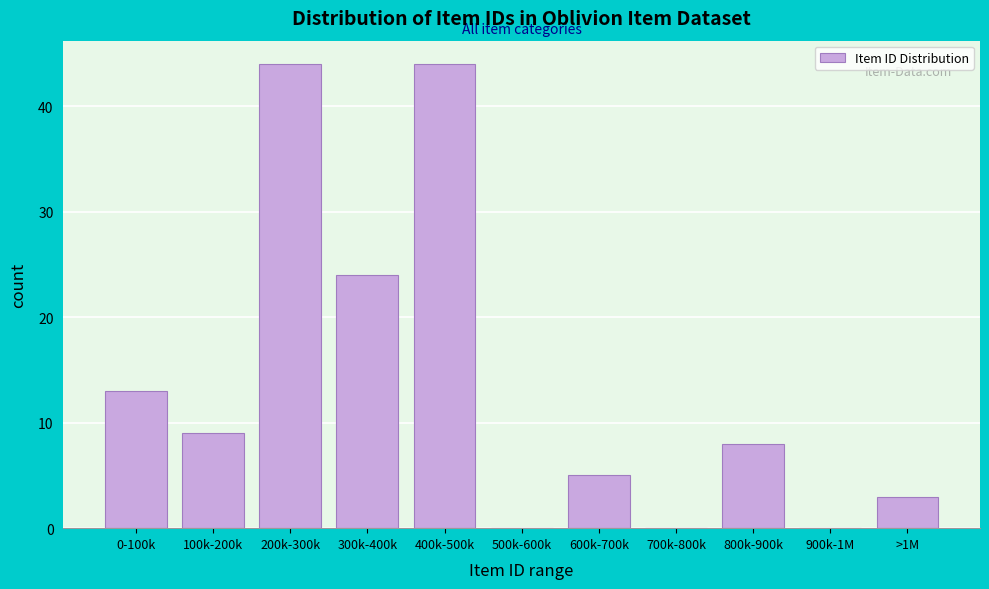

Reading right to left, extract all data points from this chart.

>1M=3	900k-1M=0	800k-900k=8	700k-800k=0	600k-700k=5	500k-600k=0	400k-500k=44	300k-400k=24	200k-300k=44	100k-200k=9	0-100k=13